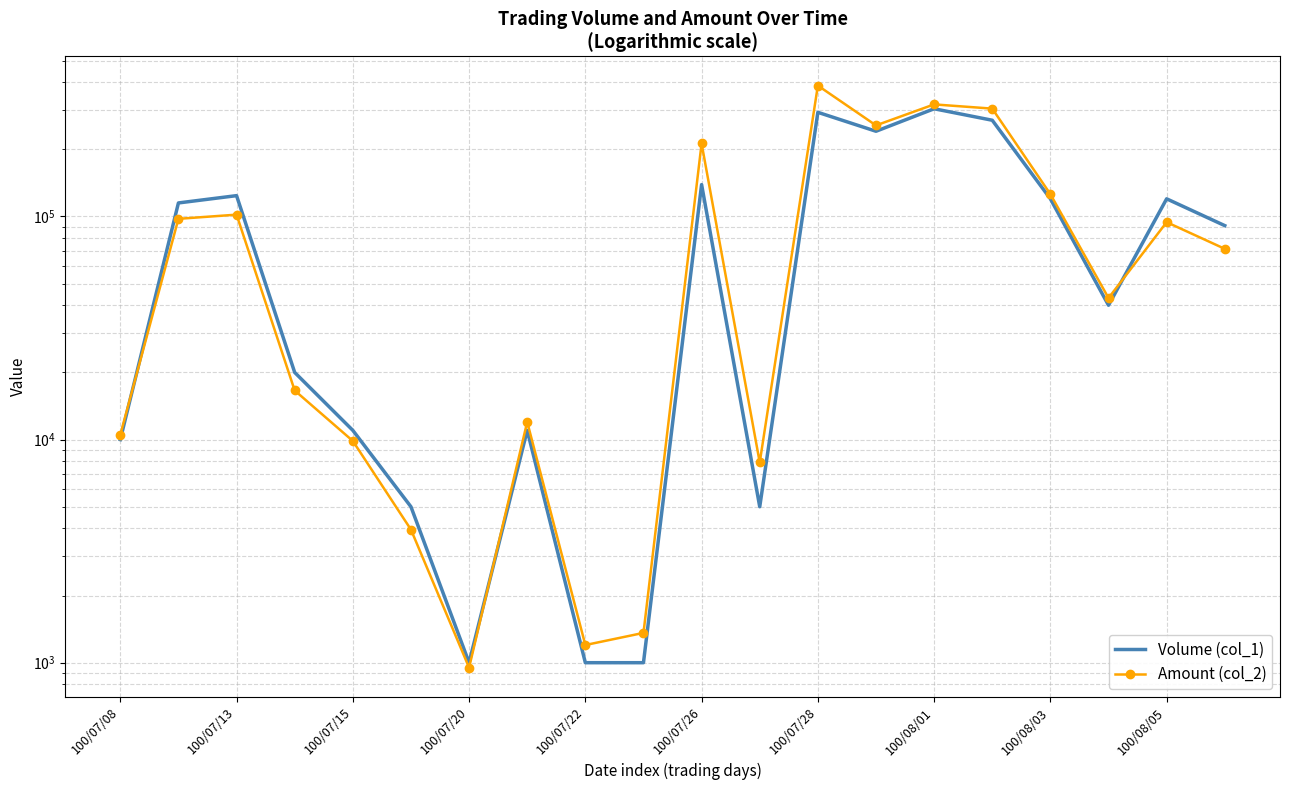

Is the value of Volume (col_1) at 11 greater than the value of Amount (col_2) at 100/08/01?

No